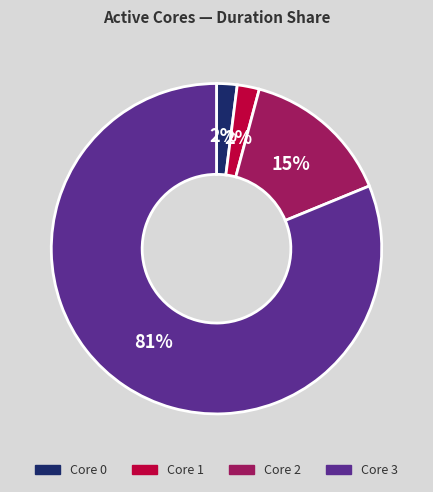

To the nearest percent, what is the difference between the largest and smallest slice percentages?

79%